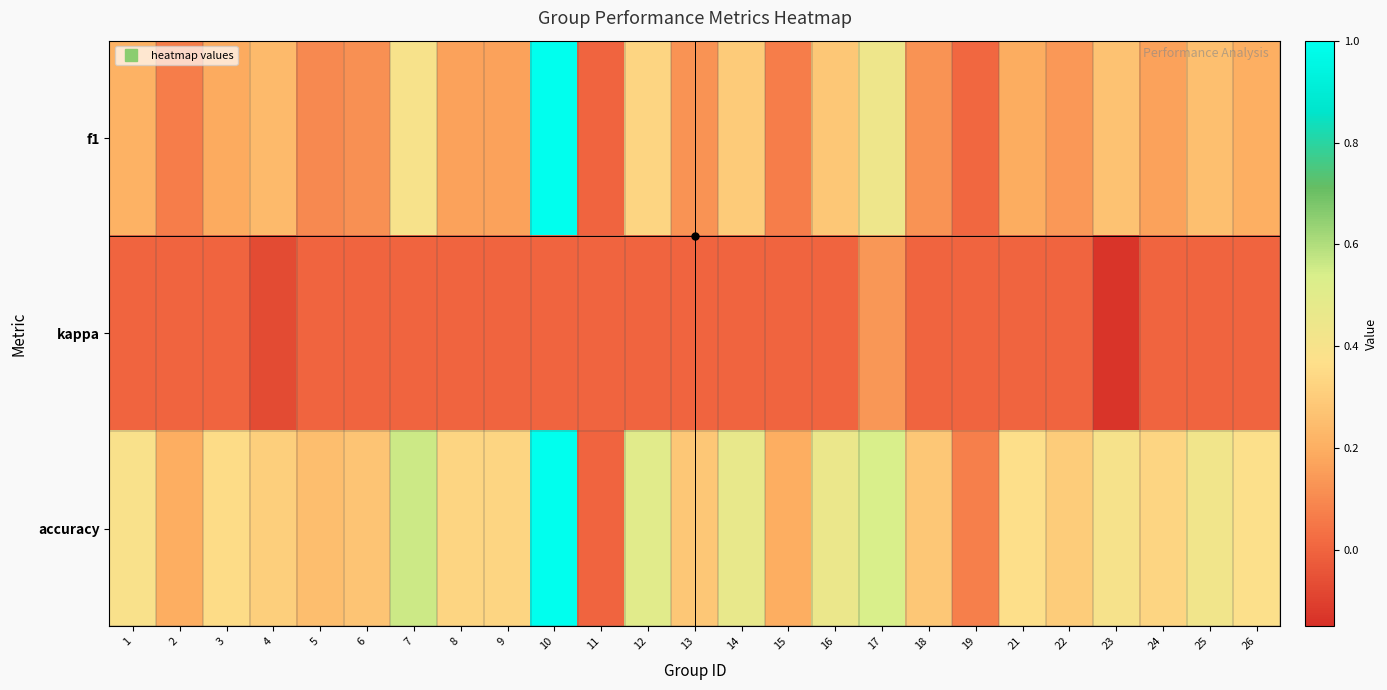

Which series changed the most between 4 and 6?

f1